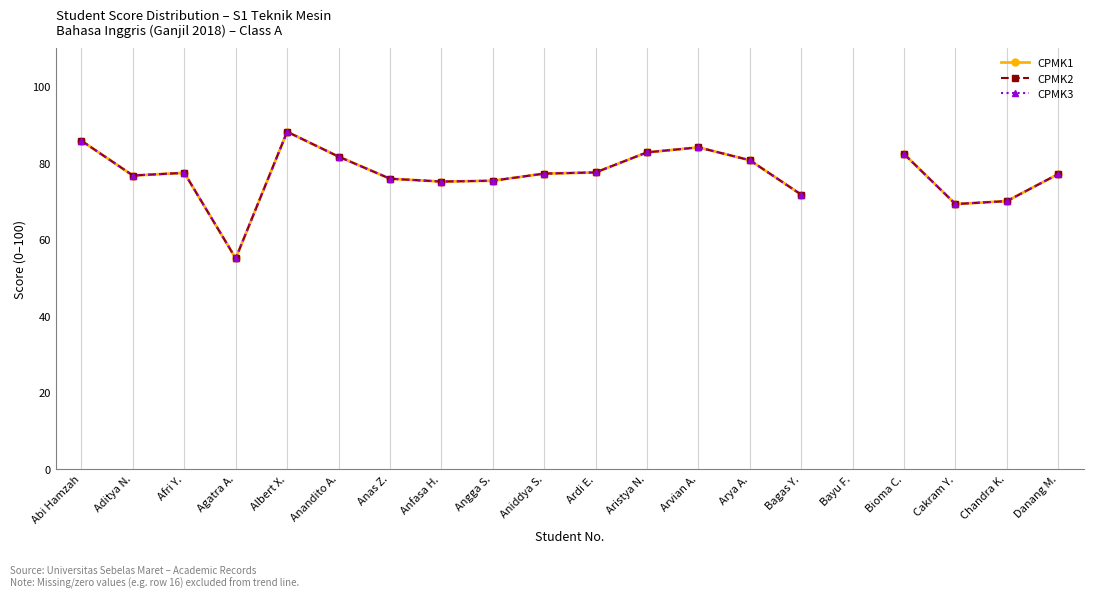

What is the maximum value shown in the chart?

88.1